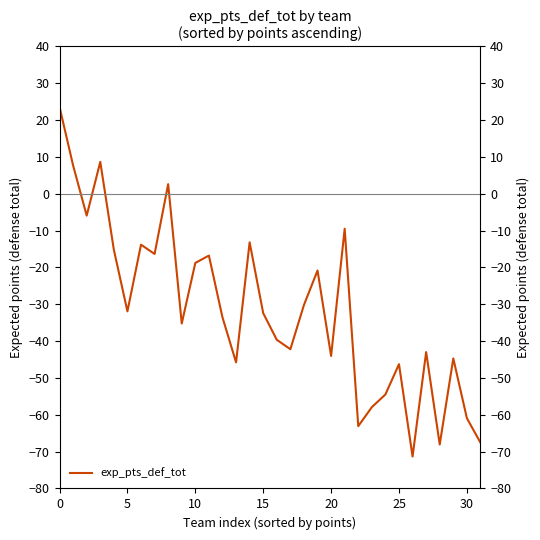

Is it true that exp_pts_def_tot equals -60.9 at 30?

True